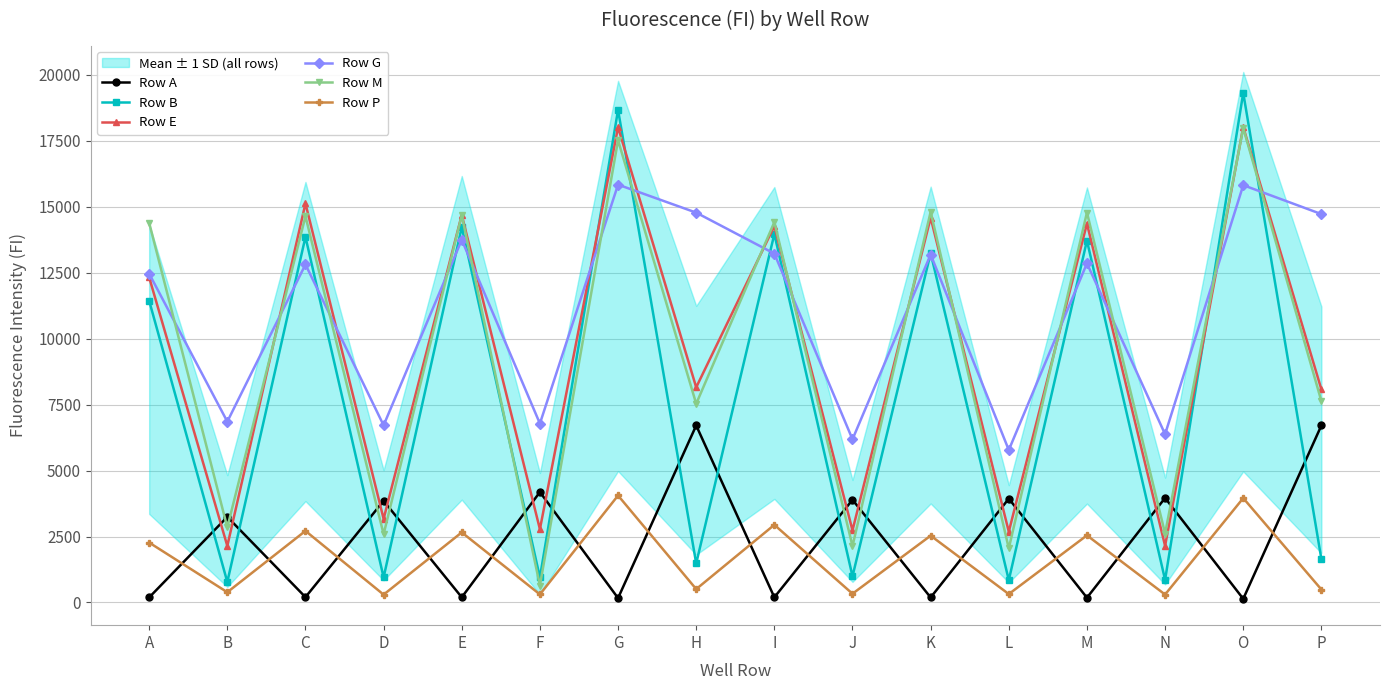

How many data points does each series have?

16